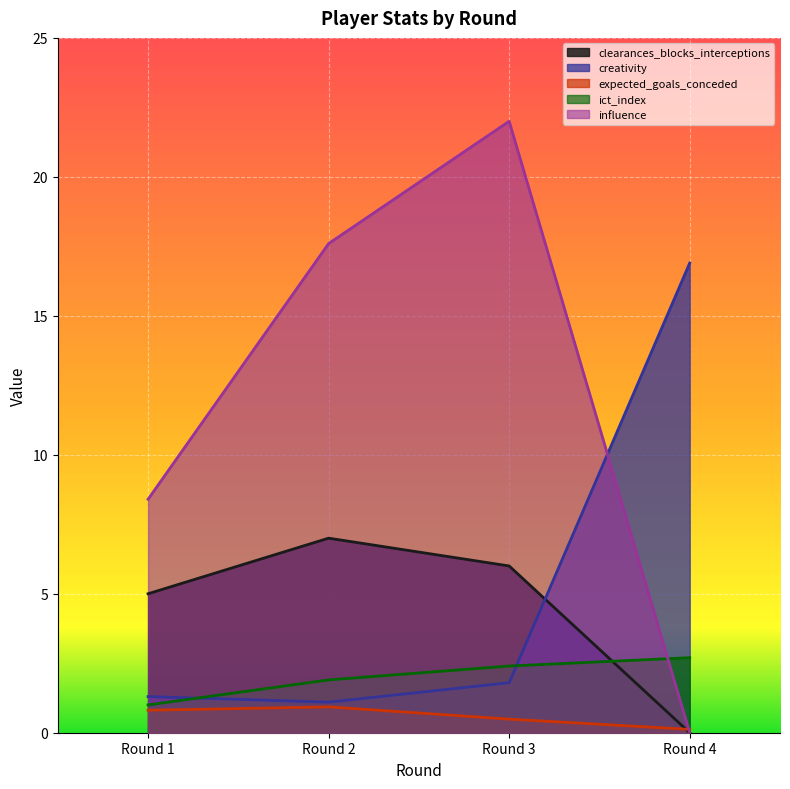

Reading left to right, extract all data points from this chart.

clearances_blocks_interceptions: Round 1=5.0	Round 2=7.0	Round 3=6.0	Round 4=0.0
creativity: Round 1=1.3	Round 2=1.1	Round 3=1.8	Round 4=16.9
expected_goals_conceded: Round 1=0.8	Round 2=0.9	Round 3=0.5	Round 4=0.1
ict_index: Round 1=1.0	Round 2=1.9	Round 3=2.4	Round 4=2.7
influence: Round 1=8.4	Round 2=17.6	Round 3=22.0	Round 4=0.0